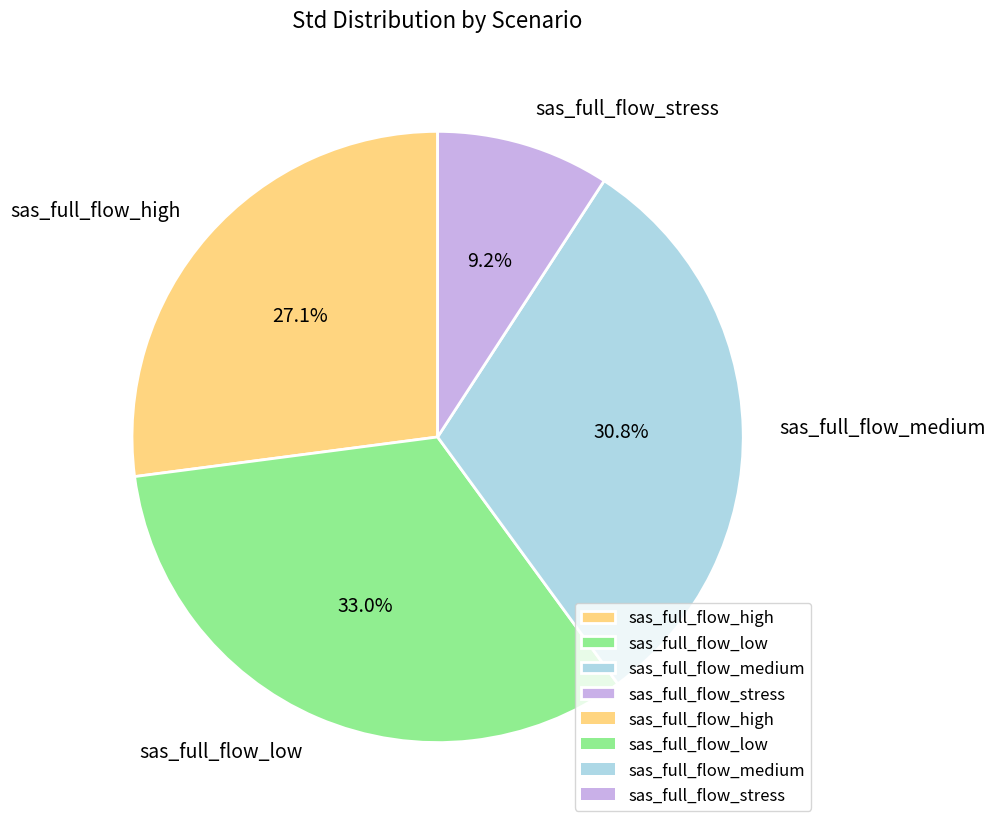

To the nearest percent, what is the average slice percentage?

25%